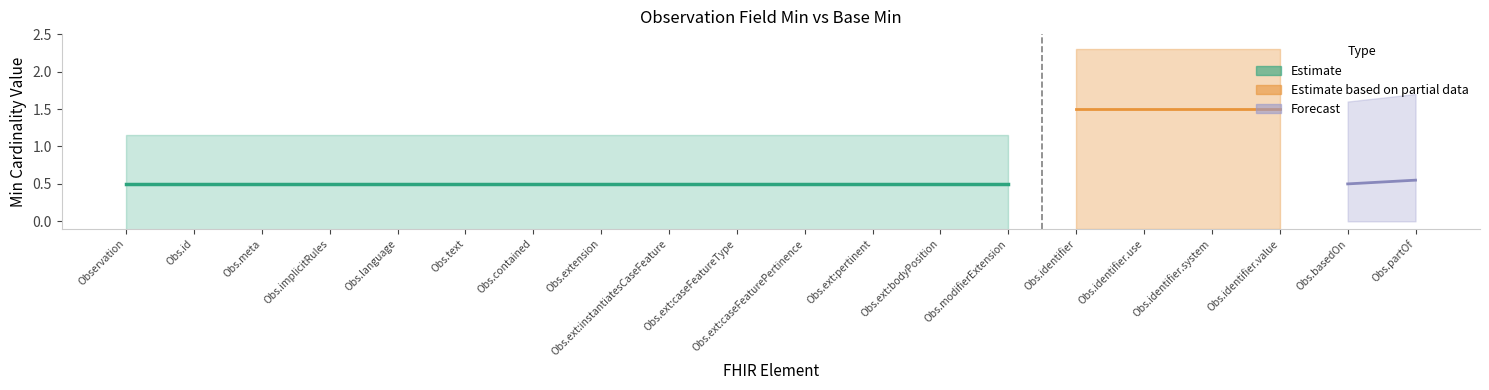

What is the spread (max minus min) of values at Observation.contained?

1